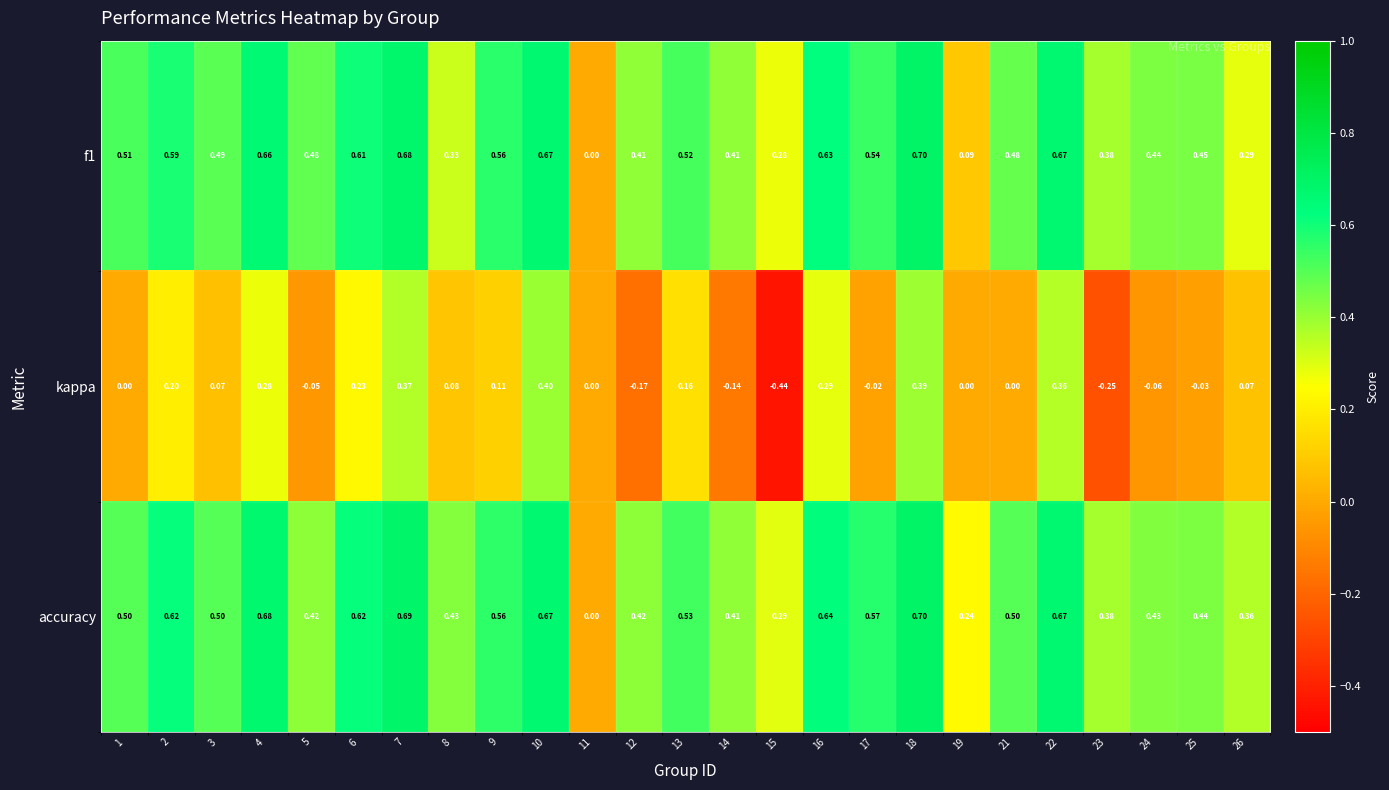

Which series has the largest total across all categories?

accuracy